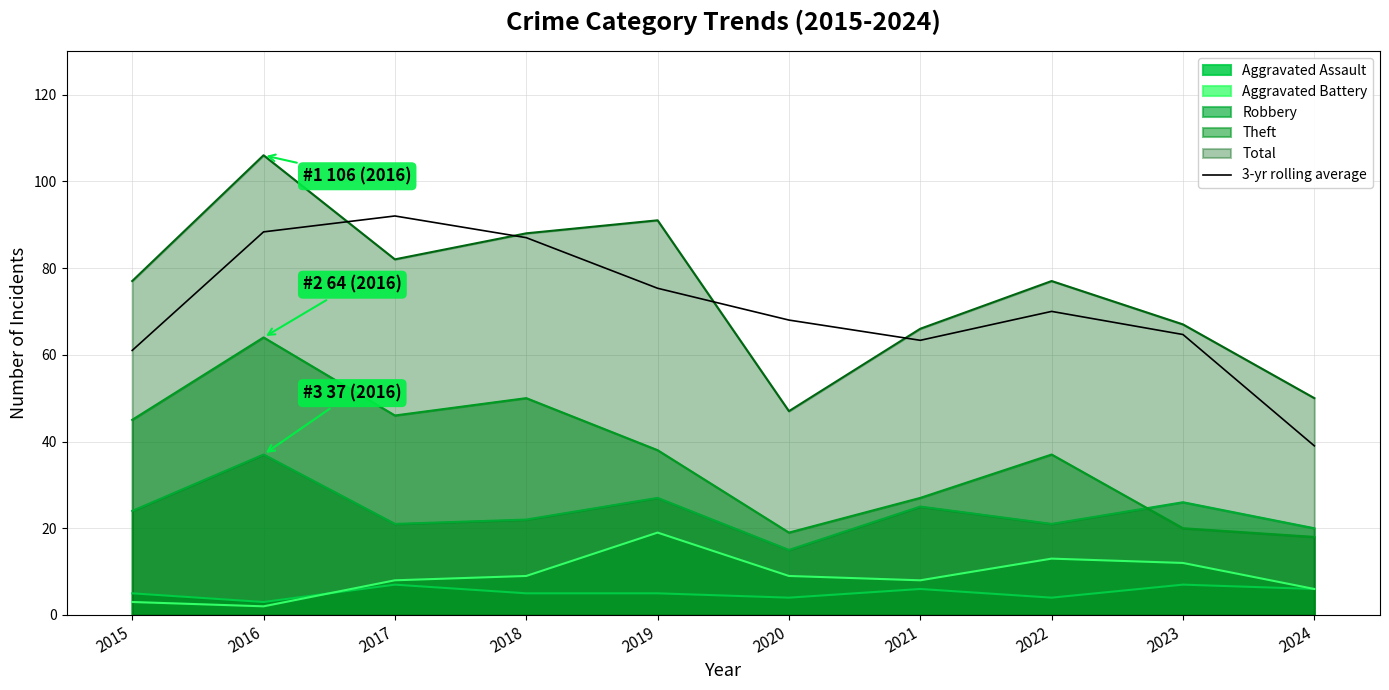

At which label is the value closest to 65?

2023